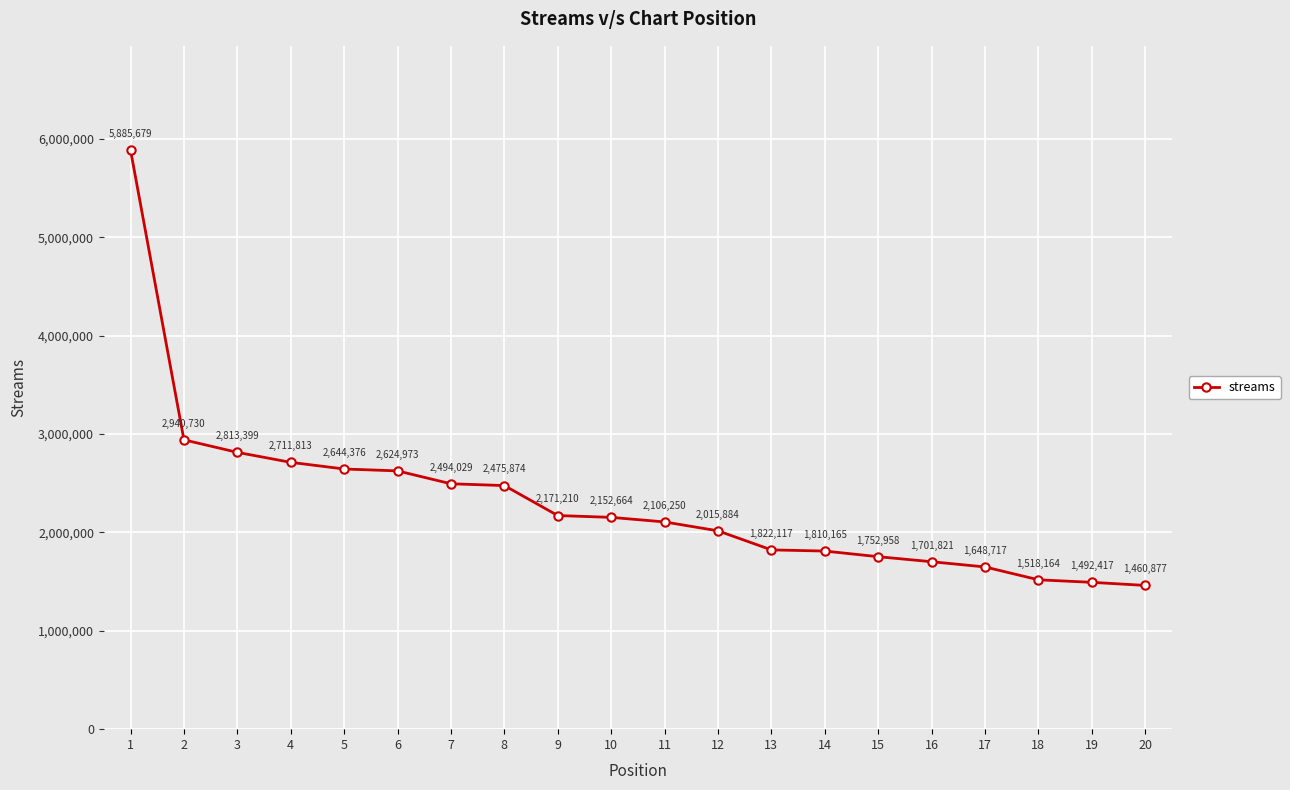

List the labels in order of value, largest first.

1, 2, 3, 4, 5, 6, 7, 8, 9, 10, 11, 12, 13, 14, 15, 16, 17, 18, 19, 20